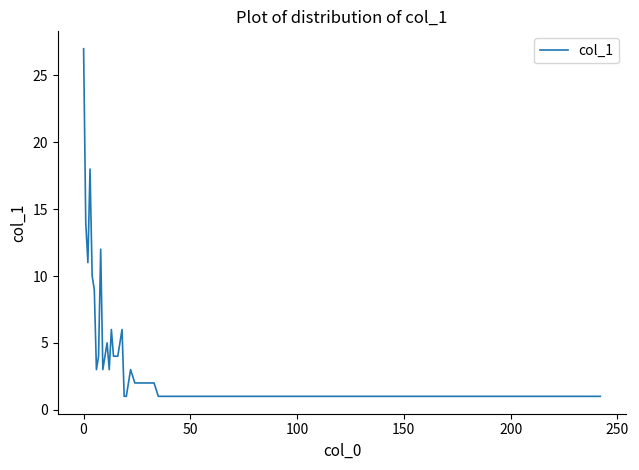

What is the difference between the maximum and minimum values?

26